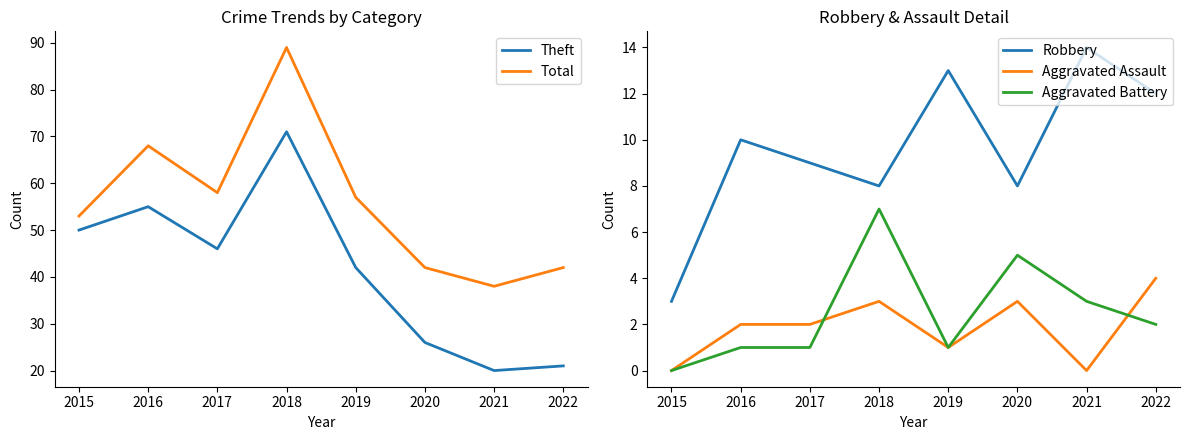

Is the value of Aggravated Battery at 2018 greater than the value of Aggravated Assault at 2021?

Yes